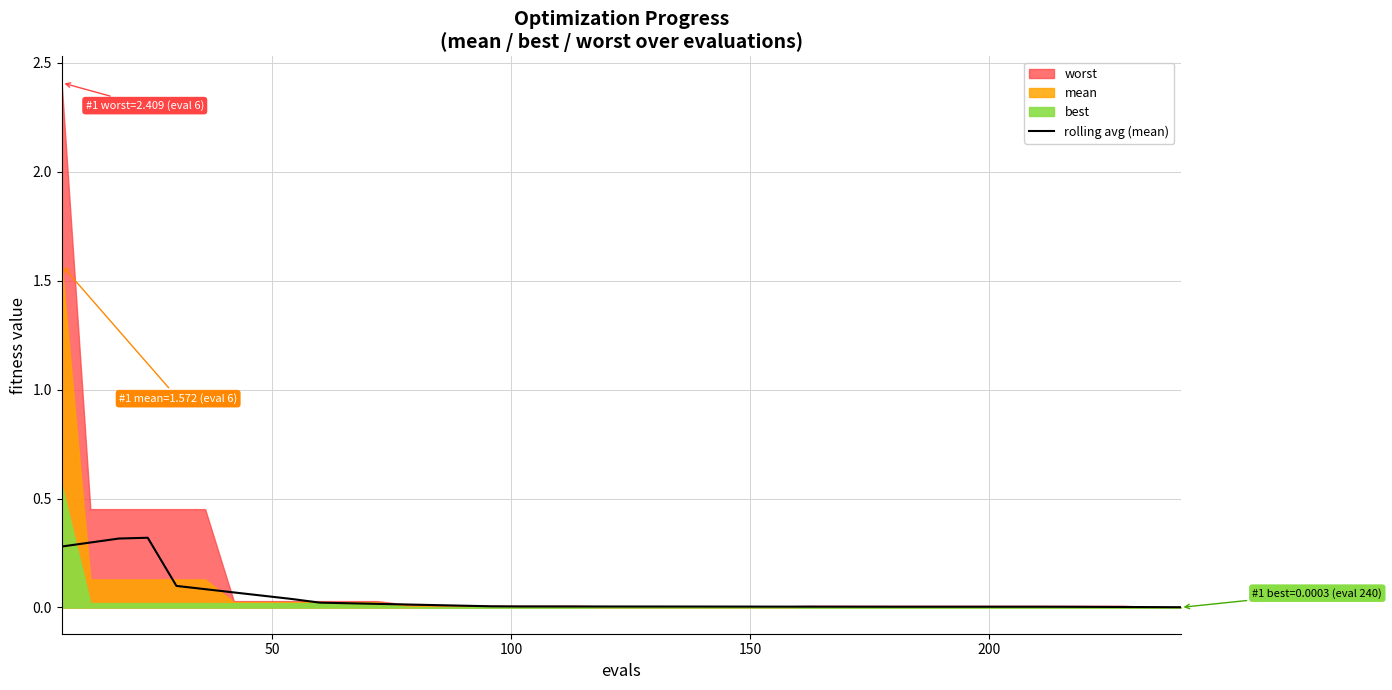

What is the highest value of the rolling avg (mean) series?

0.3